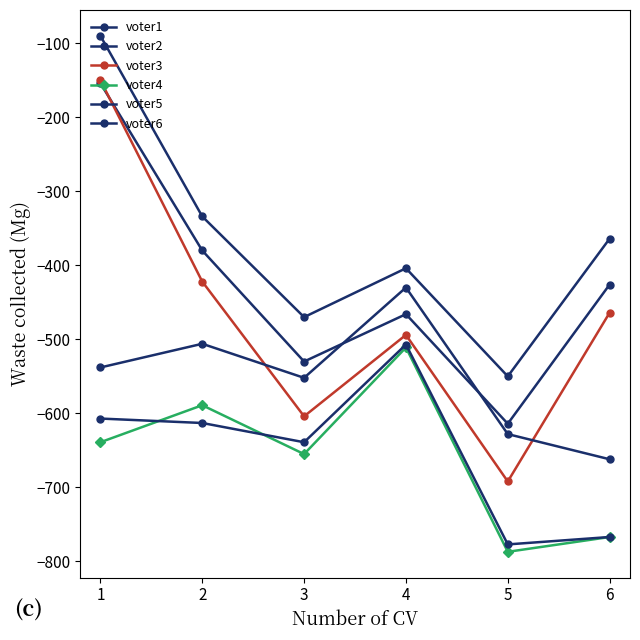

How many series are shown in this chart?

6